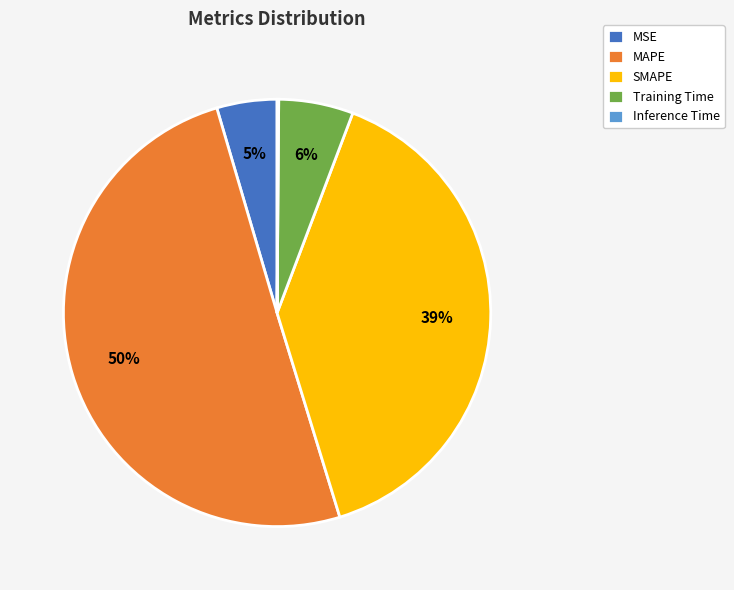

Which slice is the largest?

MAPE